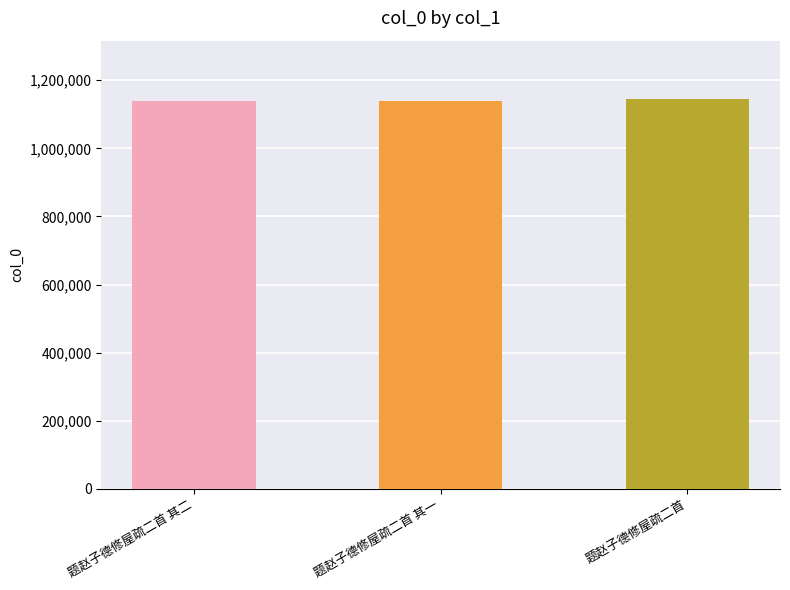

What is the ratio of the value at 题赵子德修屋疏二首 to the value at 题赵子德修屋疏二首 其一?

1.0